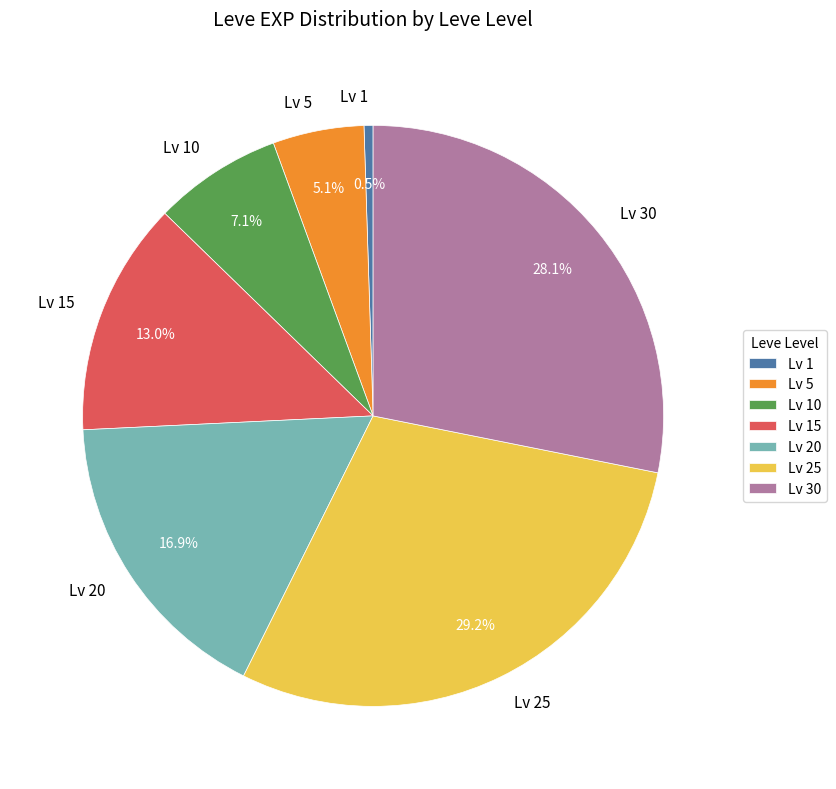

Which has a higher value, Lv 30 or Lv 10?

Lv 30